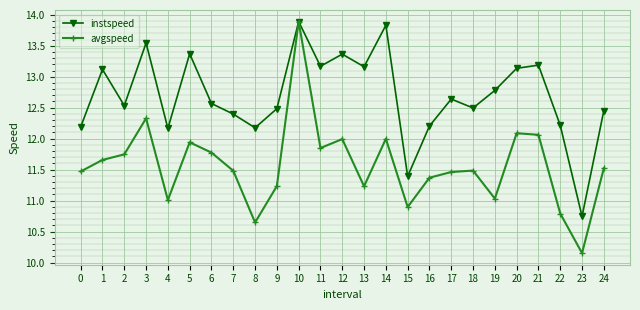

Where is the first local minimum for avgspeed?

4